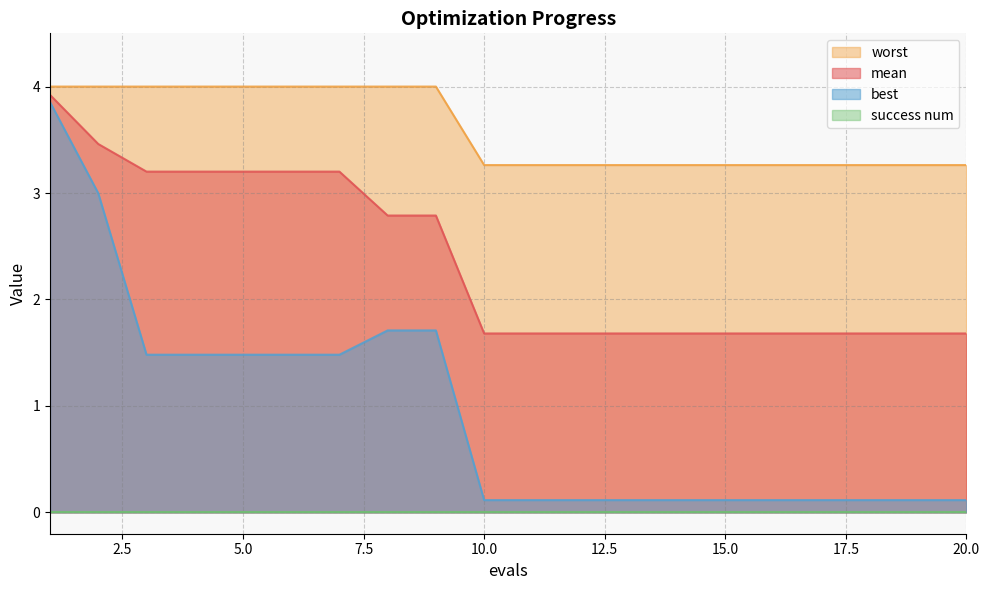

What is the value of the mean point at the 15th from the left?

1.7